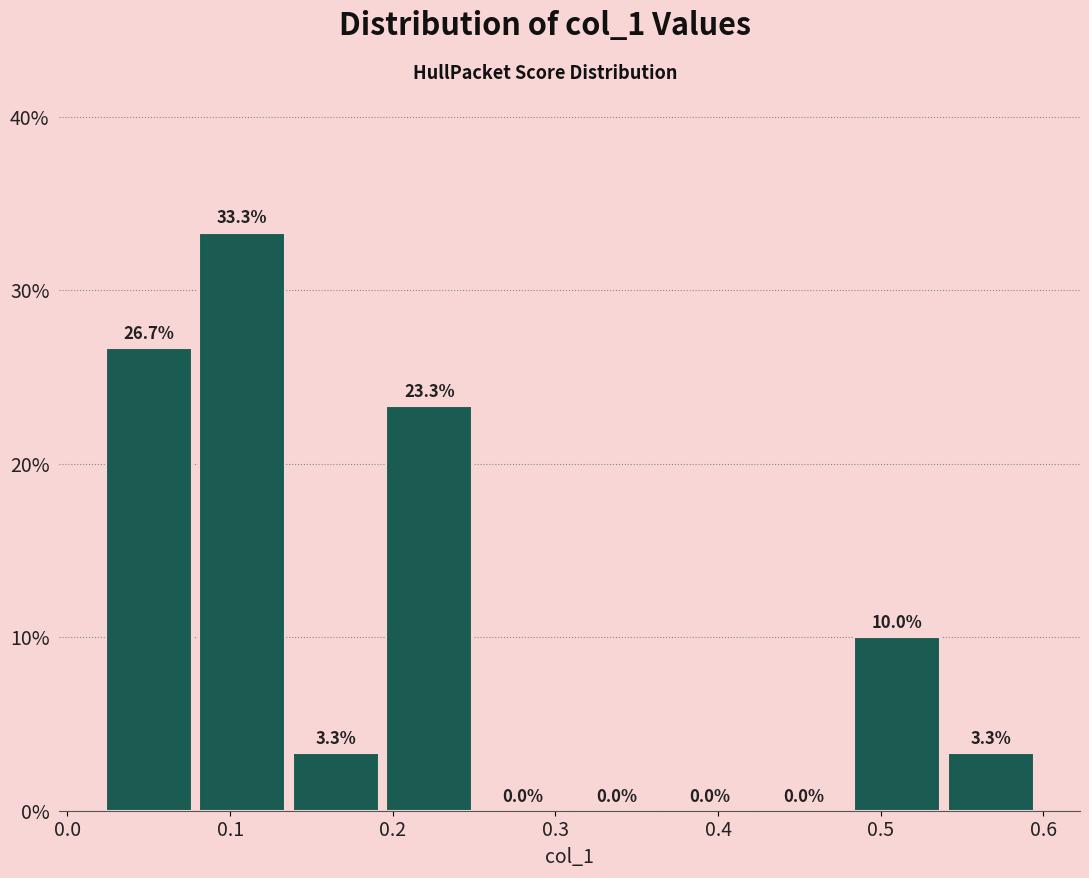

Over which range of the x-axis is the bar tallest?

0.08 to 0.14